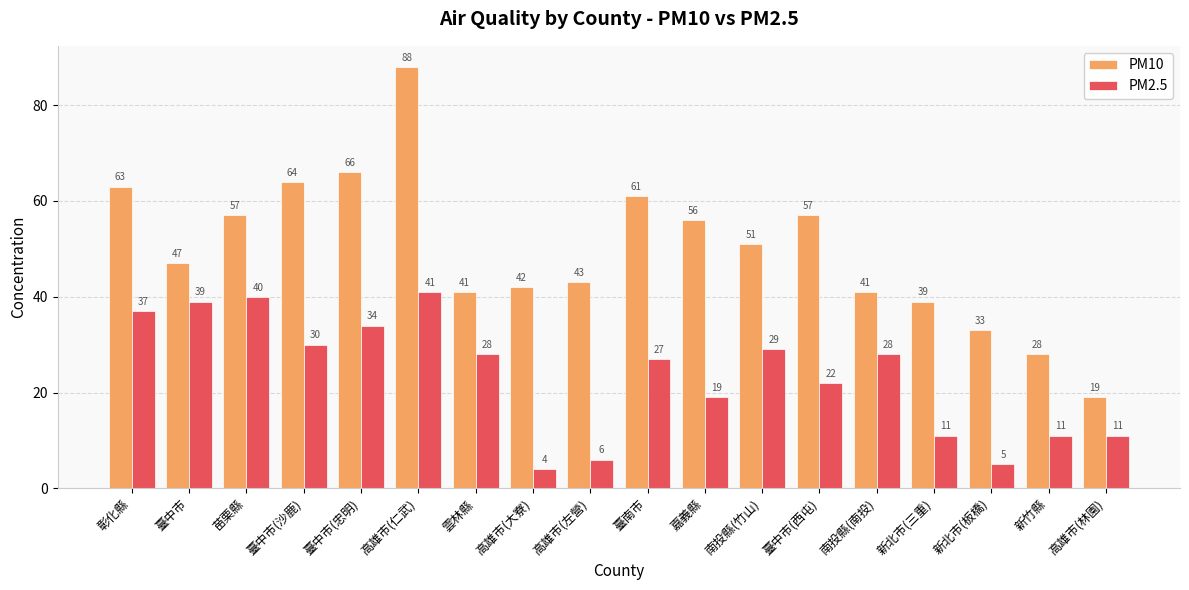

List the series in order of their peak value, highest first.

PM10, PM2.5